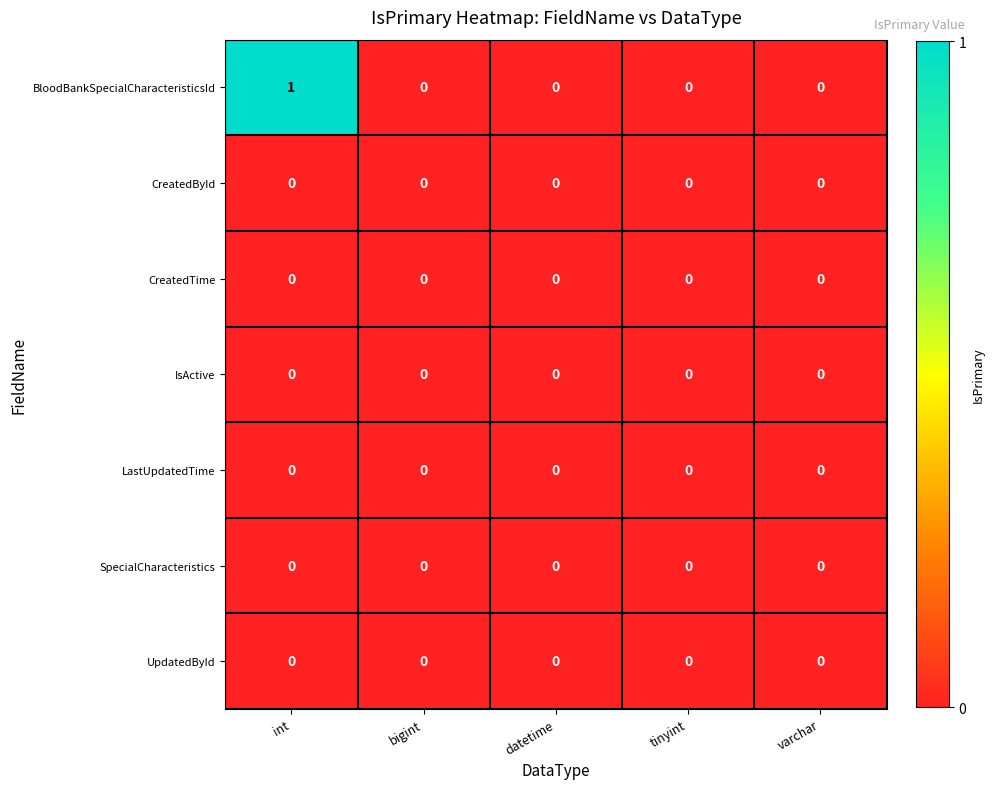

Which series has the largest total across all categories?

BloodBankSpecialCharacteristicsId